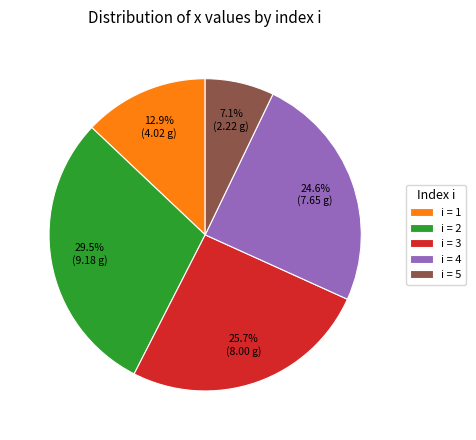

To the nearest percent, what is the average slice percentage?

20%